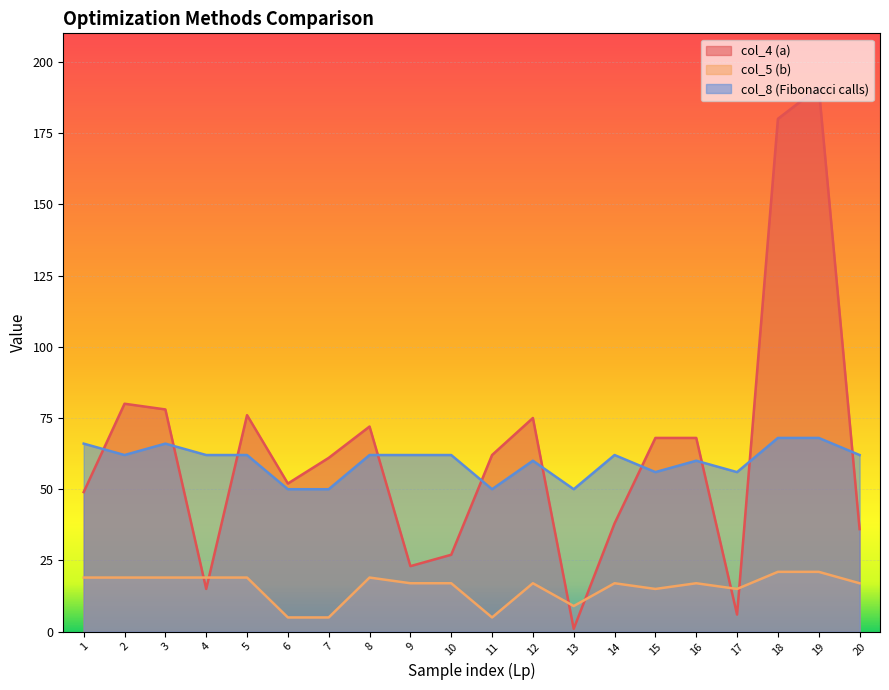

Reading left to right, list all the values displayed in this chart.

col_4 (a): 1=49	2=80	3=78	4=15	5=76	6=52	7=61	8=72	9=23	10=27	11=62	12=75	13=1	14=38	15=68	16=68	17=6	18=180	19=191	20=36
col_5 (b): 1=19	2=19	3=19	4=19	5=19	6=5	7=5	8=19	9=17	10=17	11=5	12=17	13=9	14=17	15=15	16=17	17=15	18=21	19=21	20=17
col_8 (Fibonacci calls): 1=66	2=62	3=66	4=62	5=62	6=50	7=50	8=62	9=62	10=62	11=50	12=60	13=50	14=62	15=56	16=60	17=56	18=68	19=68	20=62